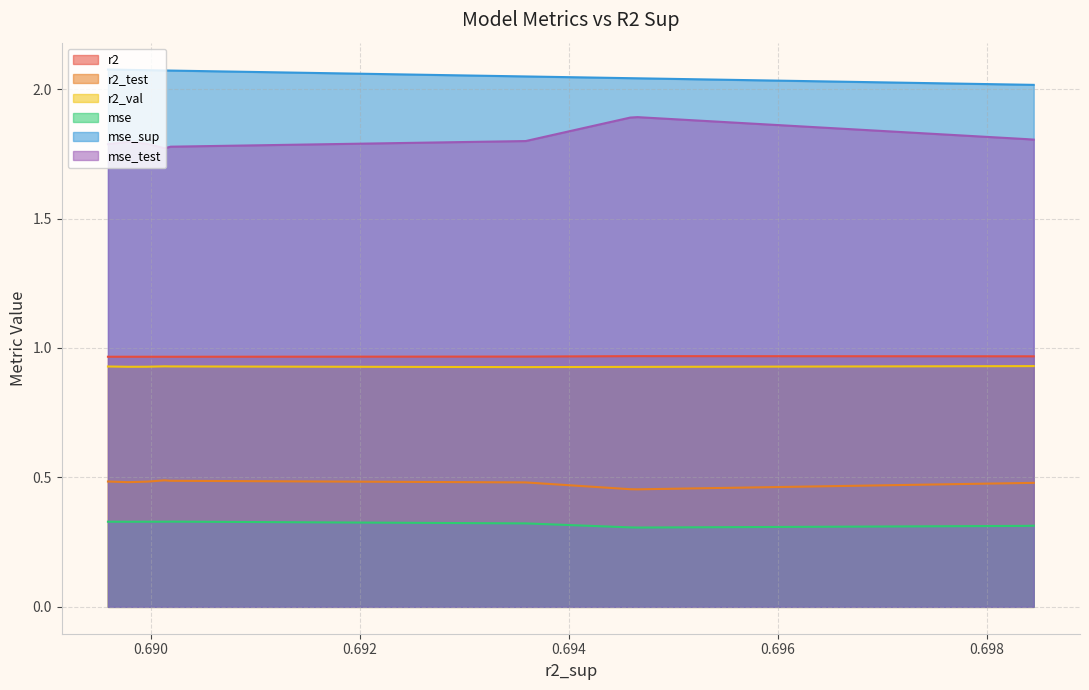

Is it true that r2_val equals 0.9 at model_2_7_4?

True